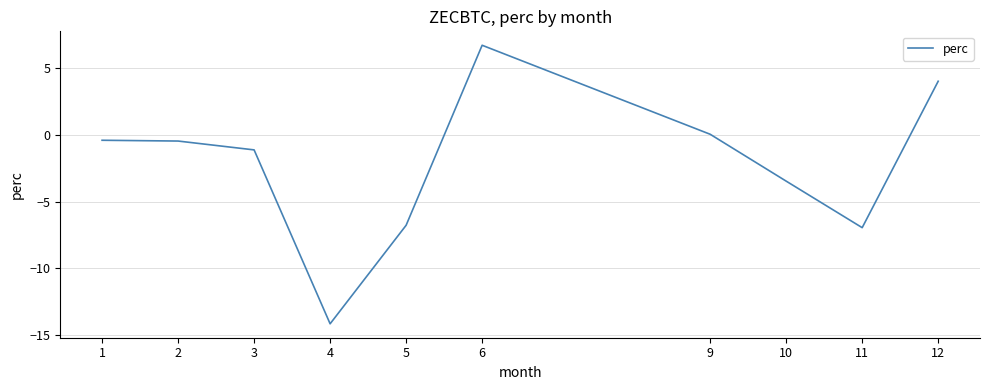

What is the difference between the second highest and second lowest values?

11.0